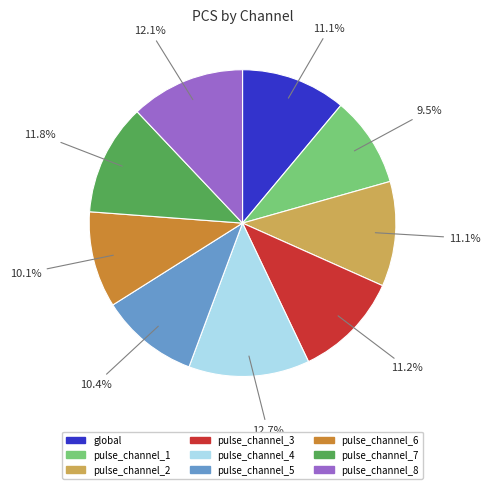

Is the sum of pulse_channel_5 and pulse_channel_3 greater than half?

No